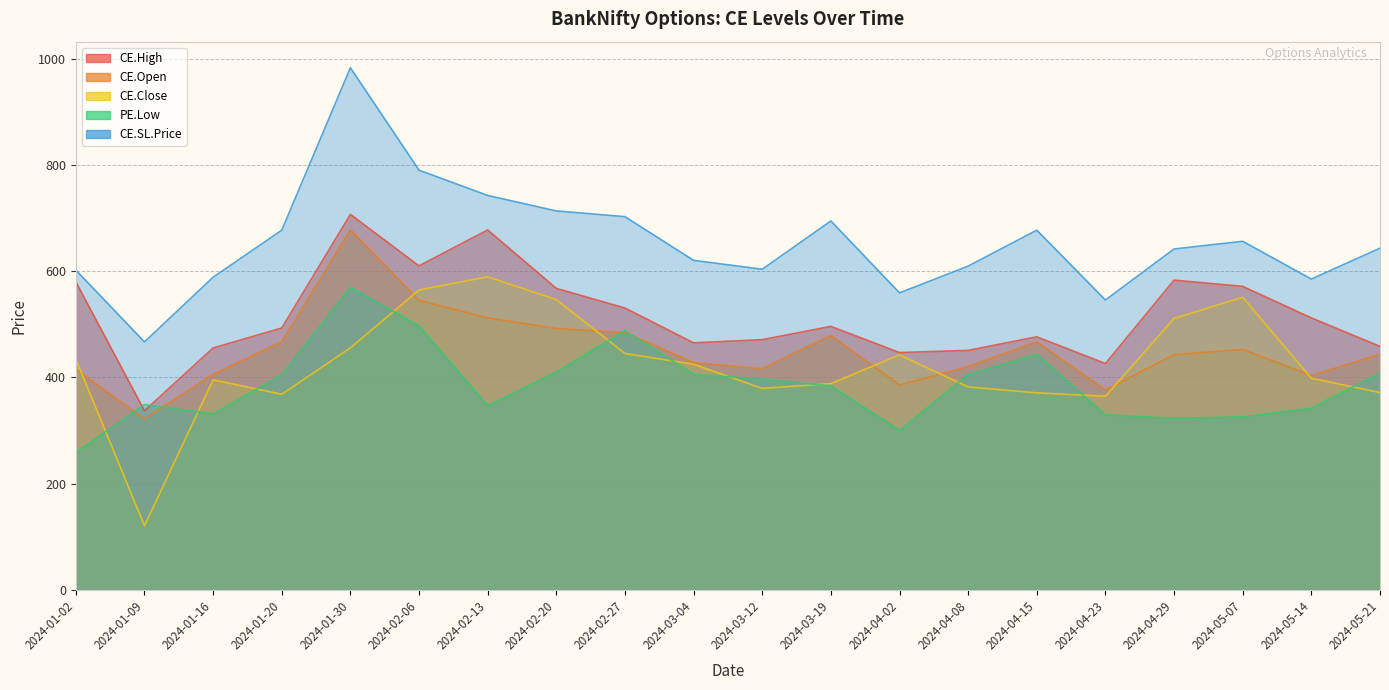

What is the difference between the CE.High values at 2024-01-16 and 2024-02-27?

75.2